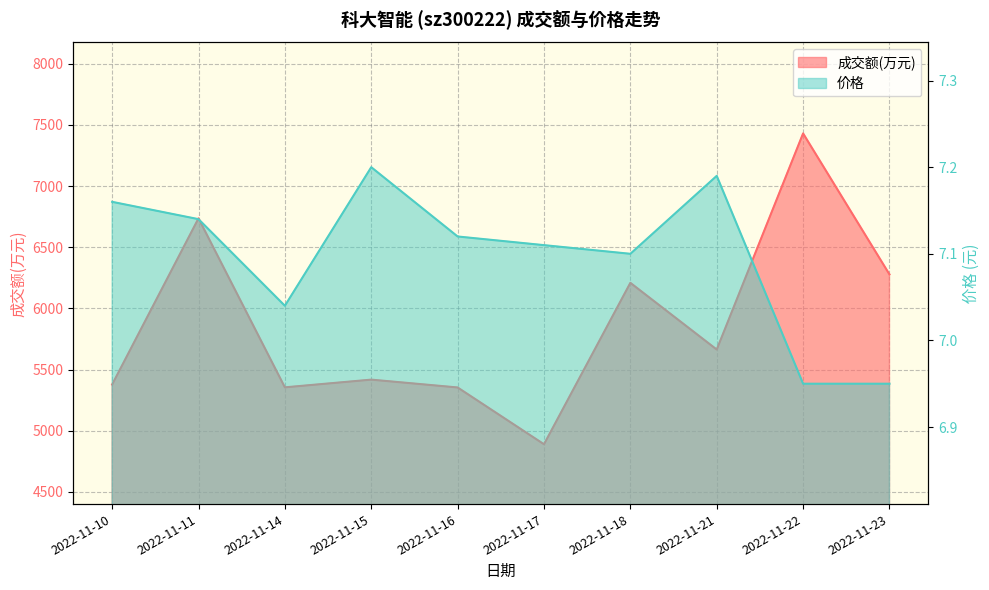

What is the highest value of the 成交额(万元) series?

7430.0